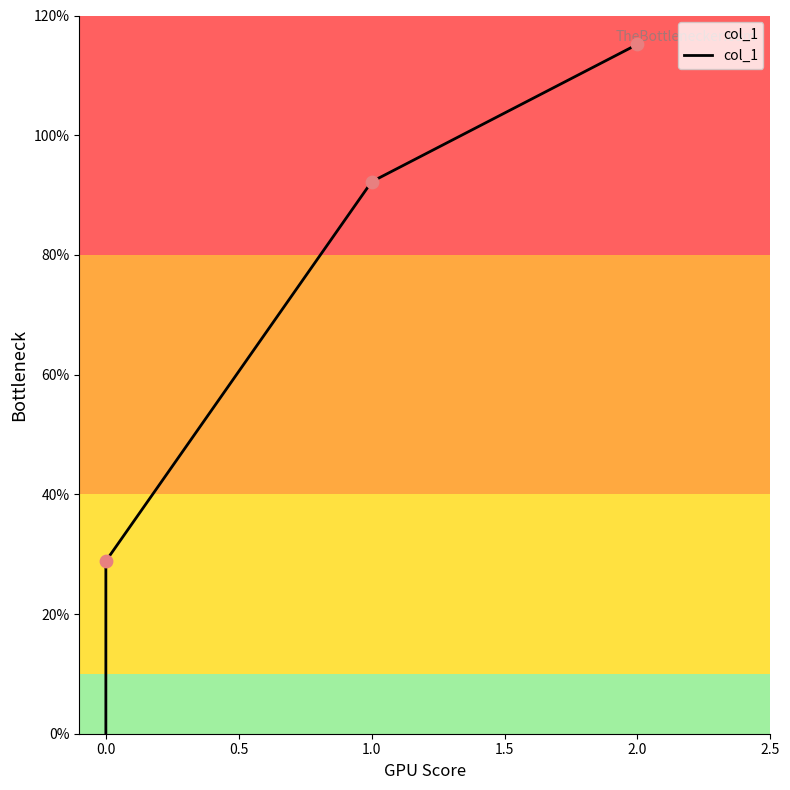

Which has a higher value, 2.0 or 1.0?

2.0